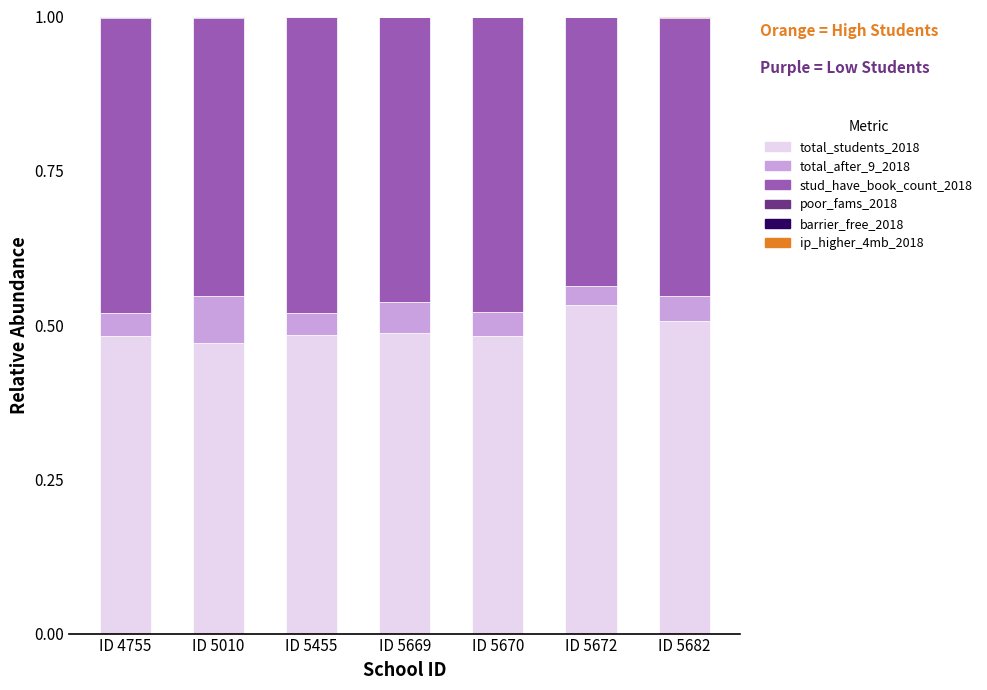

The value of total_students_2018 at ID 5455 is 0.3. True or false?

False